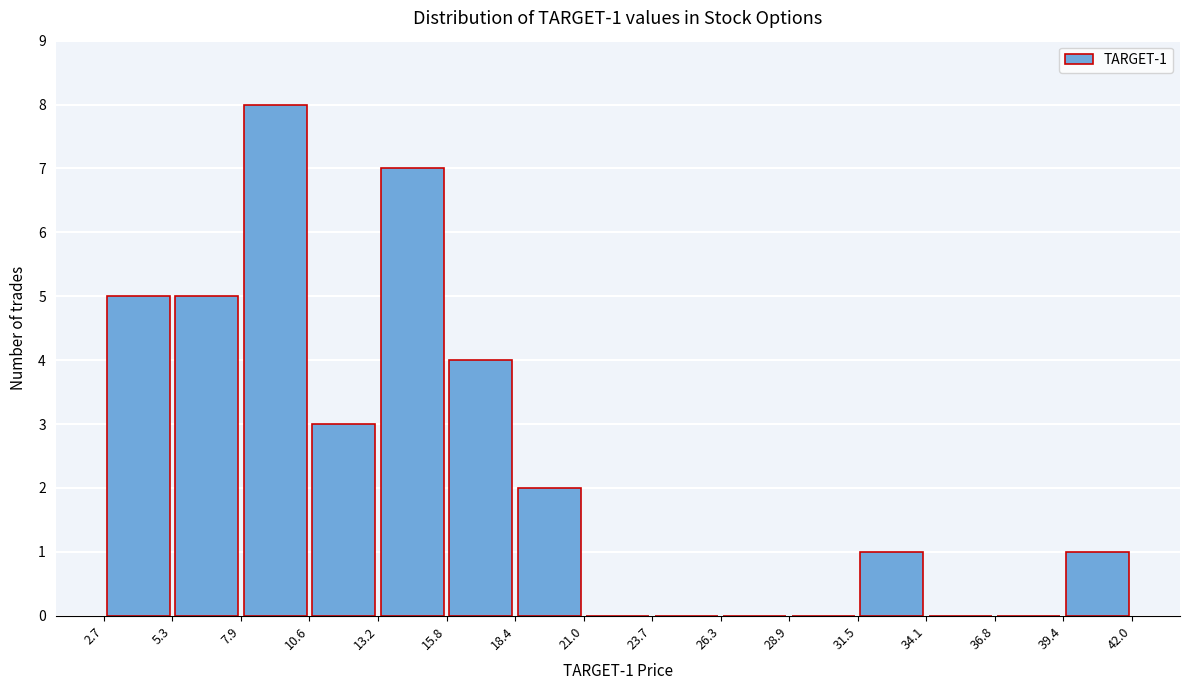

Over which range of the x-axis is the bar tallest?

7.9 to 10.6